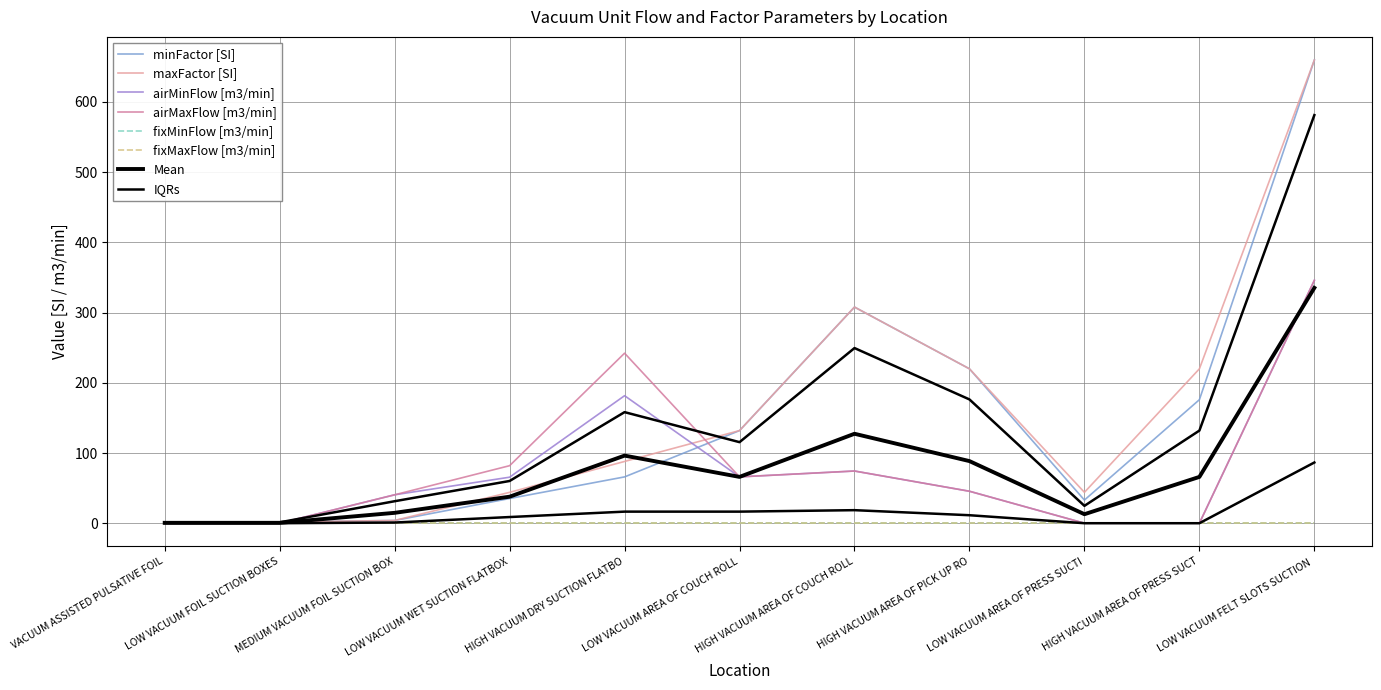

True or false: airMinFlow [m3/min] has a value of 0.0 at VACUUM ASSISTED PULSATIVE FOIL.

True